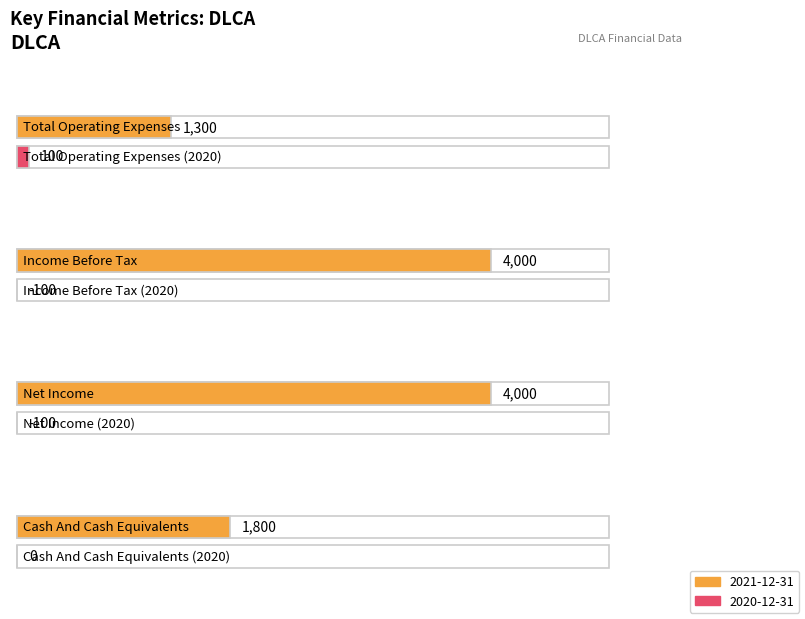

Reading right to left, list all the values displayed in this chart.

2021-12-31: Cash And Cash Equivalents=1800	Net Income=4000	Income Before Tax=4000	Total Operating Expenses=1300
2020-12-31: Cash And Cash Equivalents=0	Net Income=-100	Income Before Tax=-100	Total Operating Expenses=100